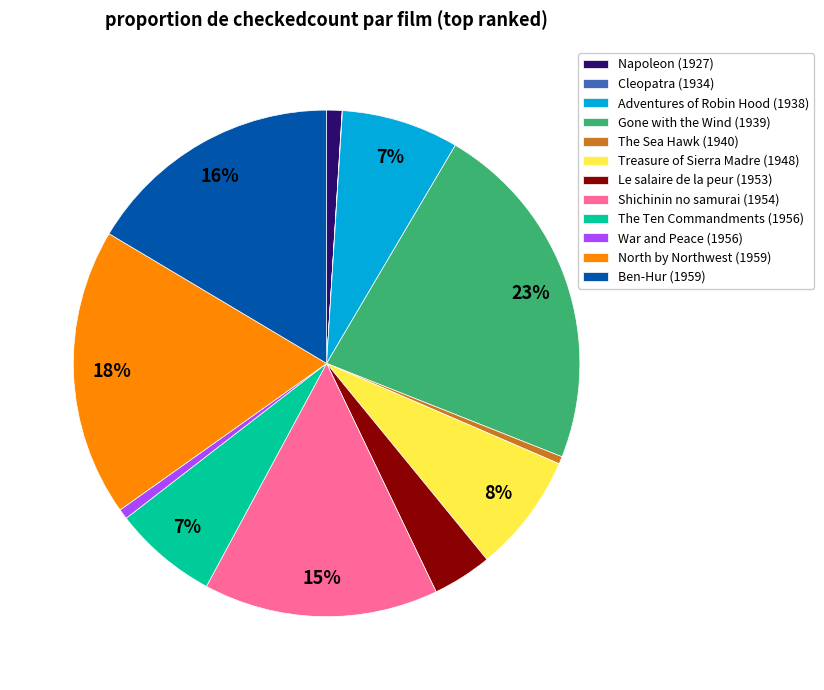

To the nearest percent, what portion does Napoleon (1927) represent?

1%